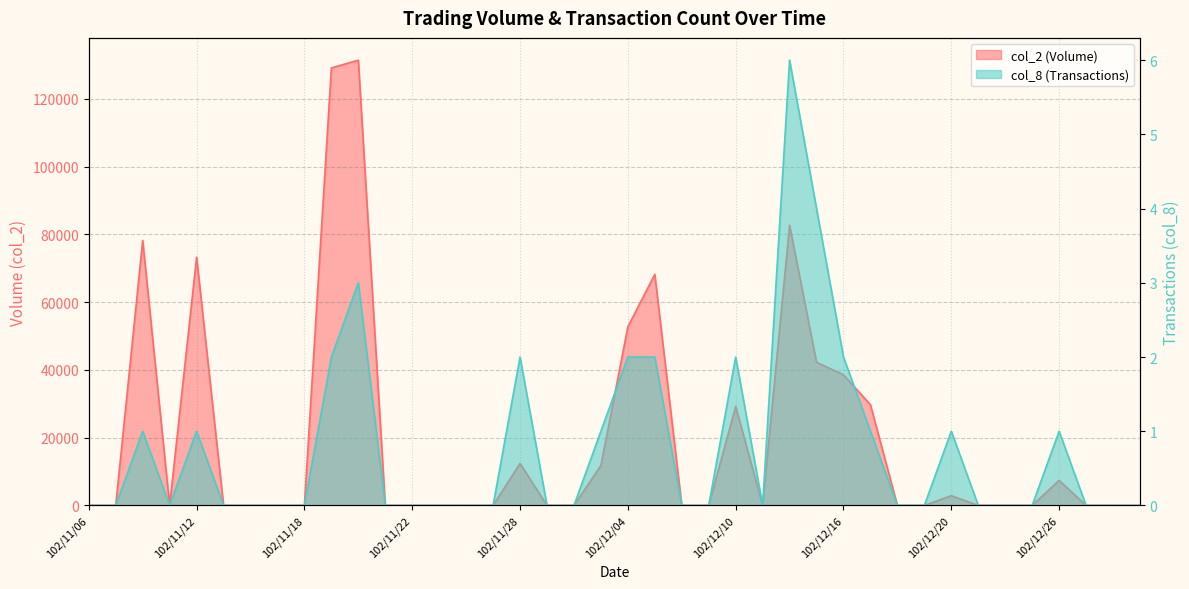

The value of col_8 at 102/11/27 is -3. True or false?

False